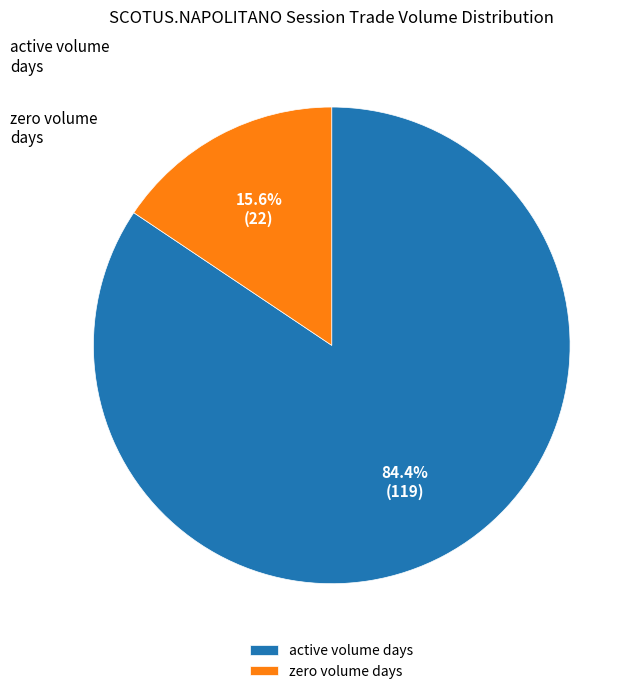

Is the sum of active volume days and zero volume days greater than half?

Yes